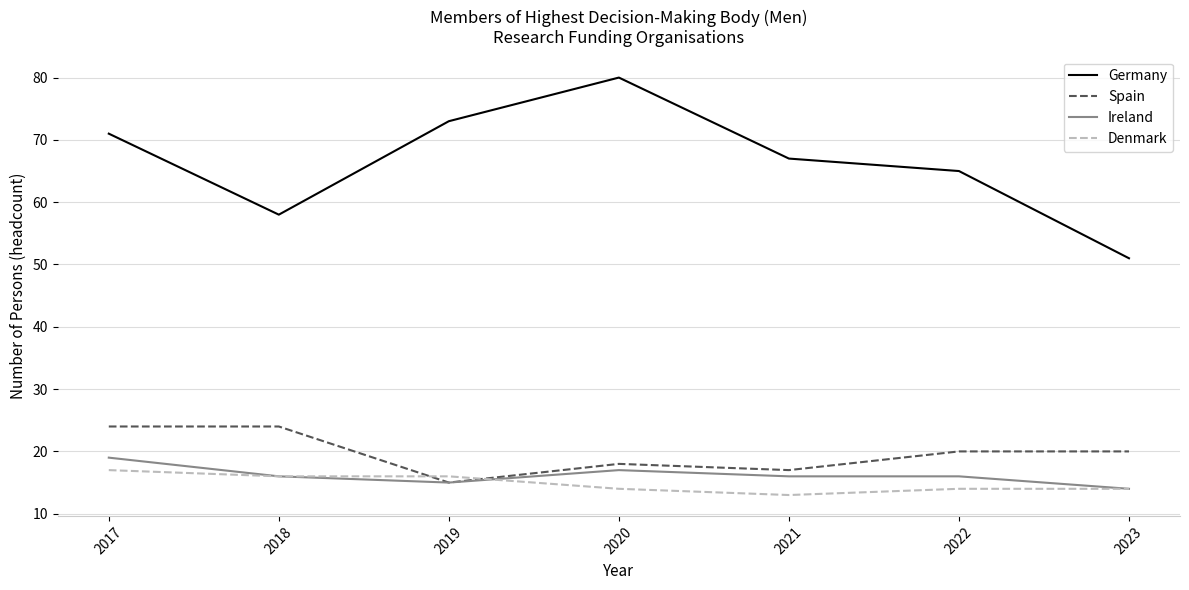

Count the Spain values in the range 17 to 24.

6